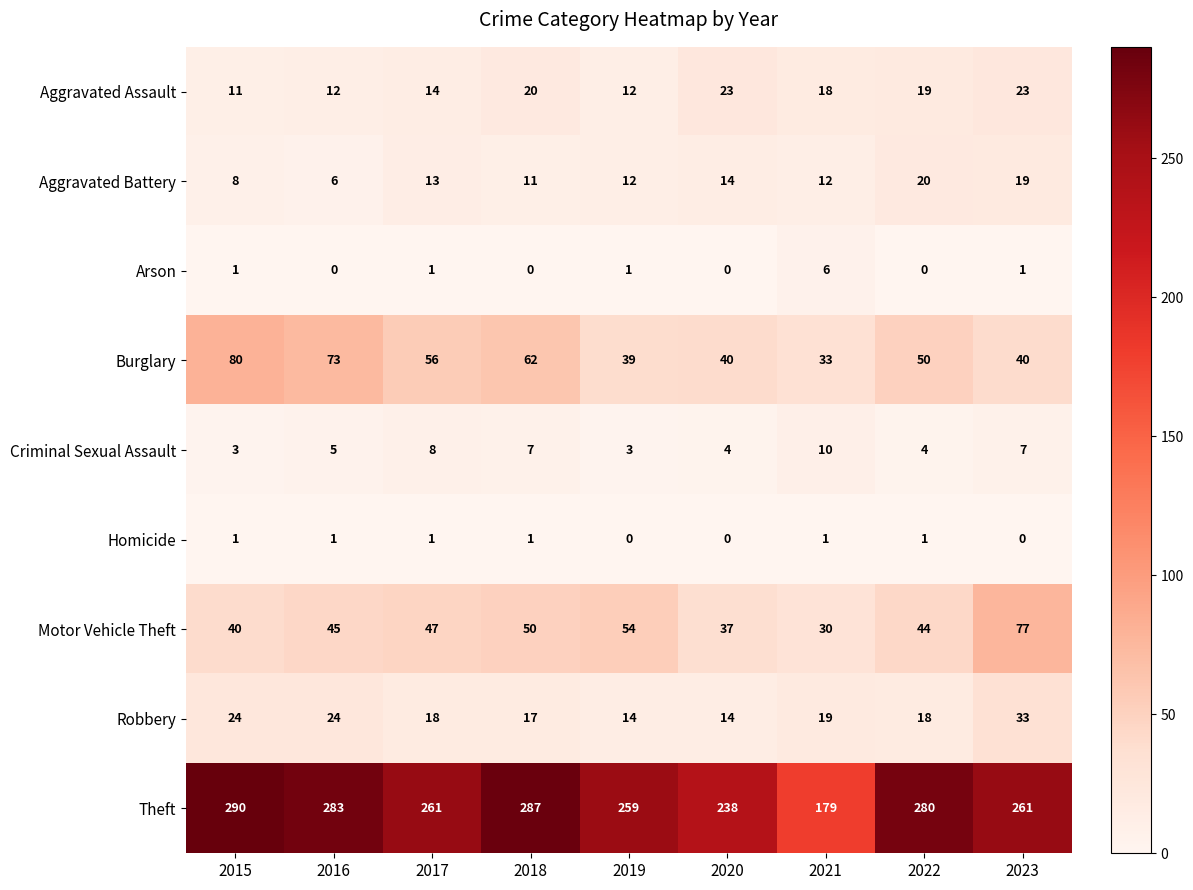

The value of Motor Vehicle Theft at 2022 is 69. True or false?

False